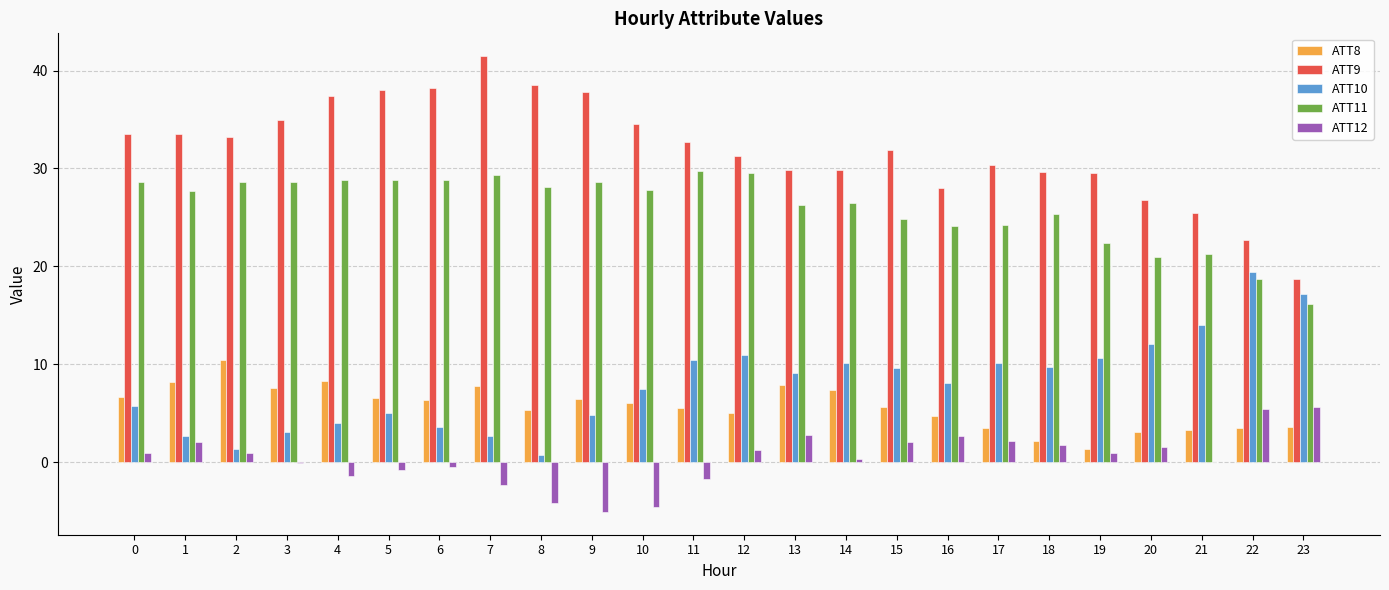

What is the average value of the ATT10 series?

8.0